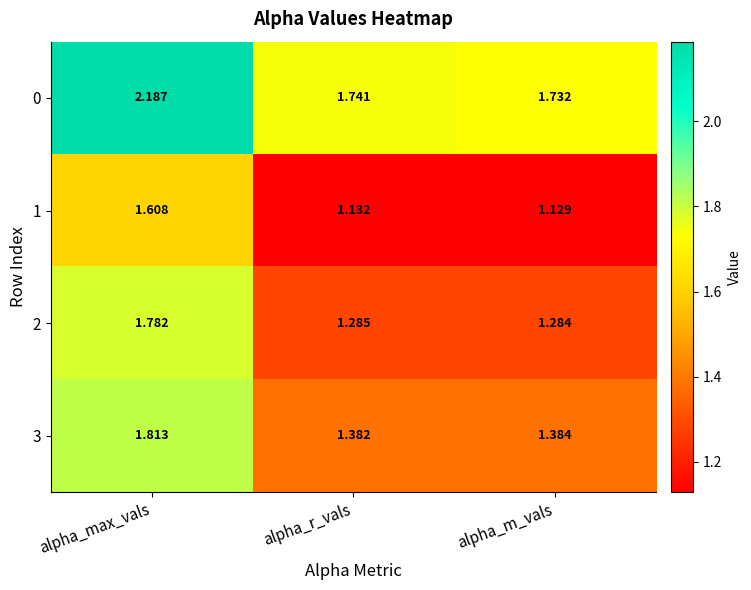

Which series changed the most between alpha_max_vals and alpha_m_vals?

2